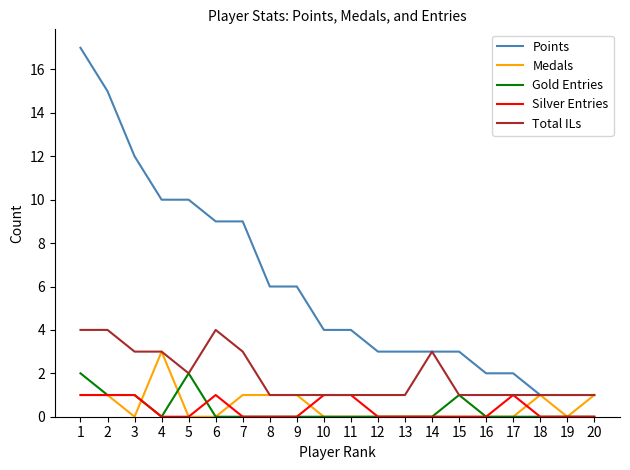

Which series has the largest range (max minus min)?

Points